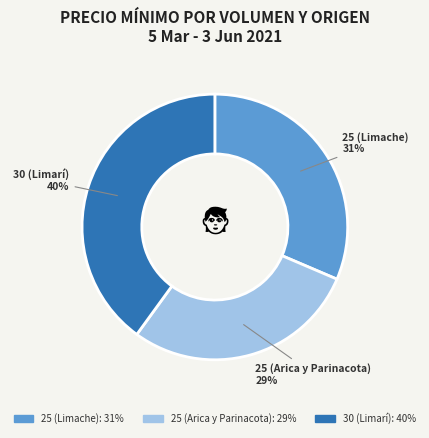

Which category has the biggest portion of the pie?

30 (Limarí)